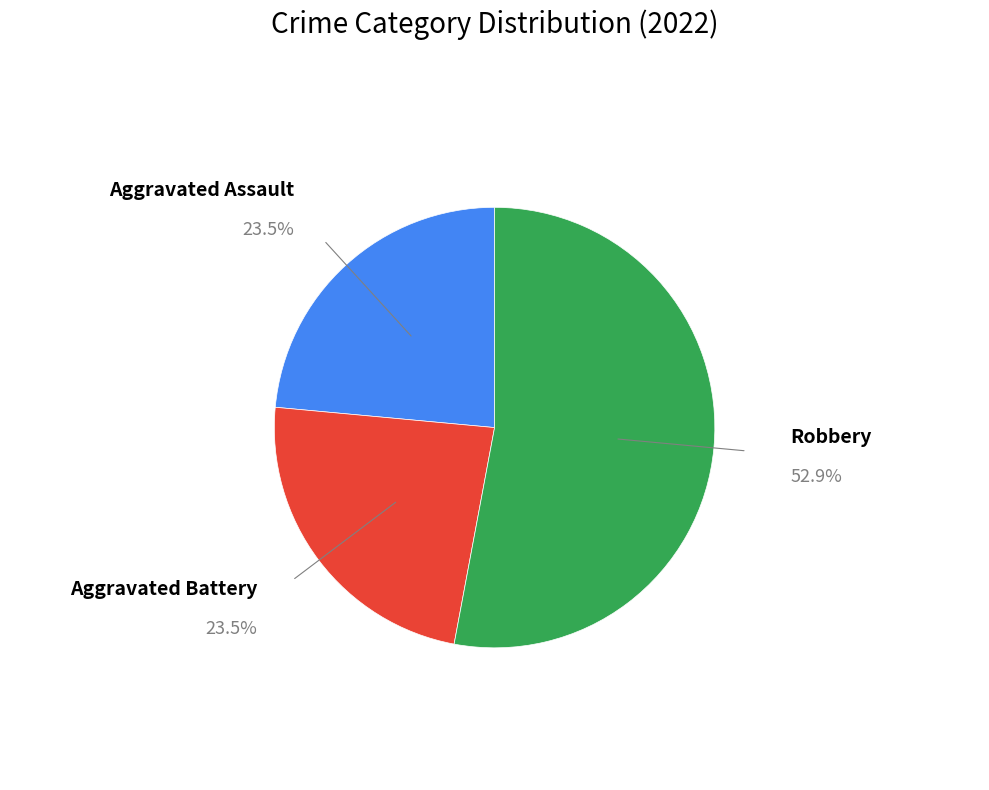

Is there a majority slice in this chart?

Yes